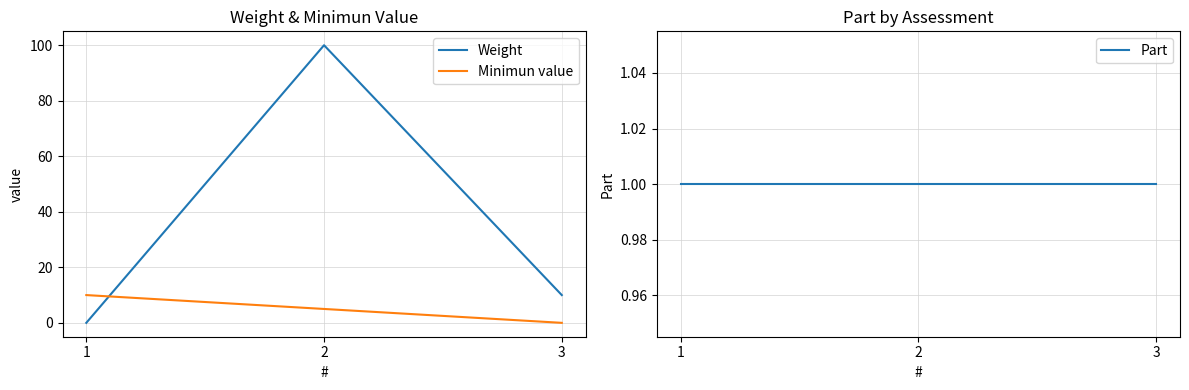

Which series has the largest range (max minus min)?

Weight